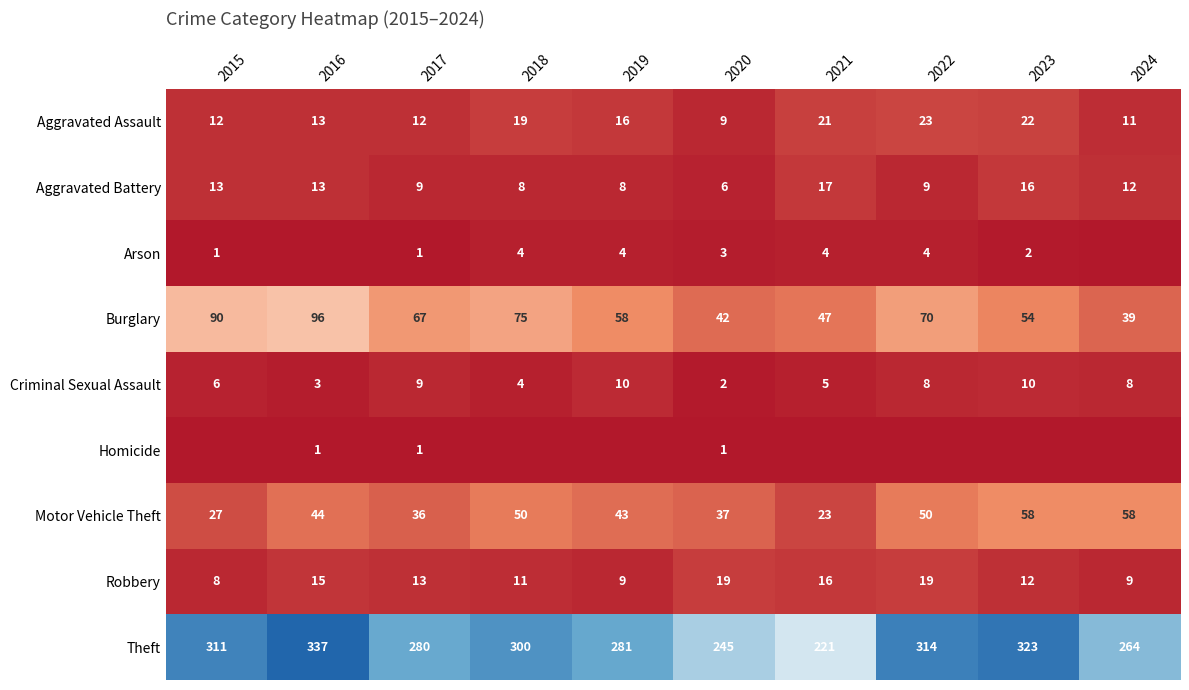

At which label does Aggravated Battery reach its minimum?

2020